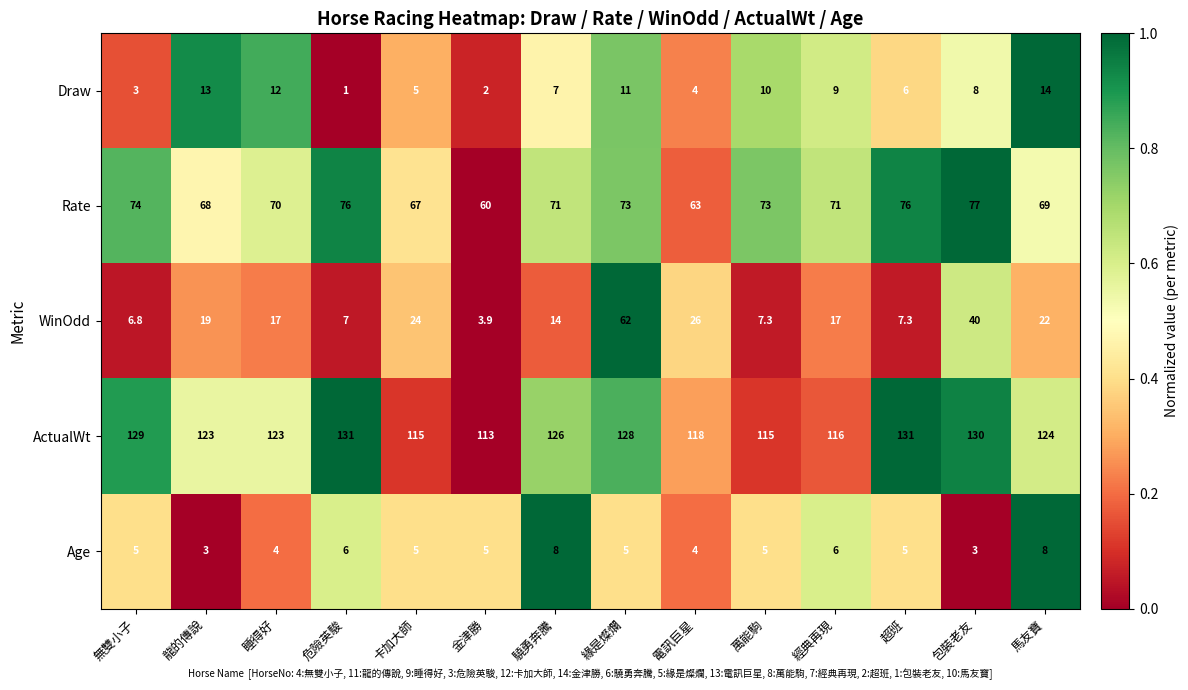

Is it true that WinOdd equals 19.0 at 龍的傳說?

True